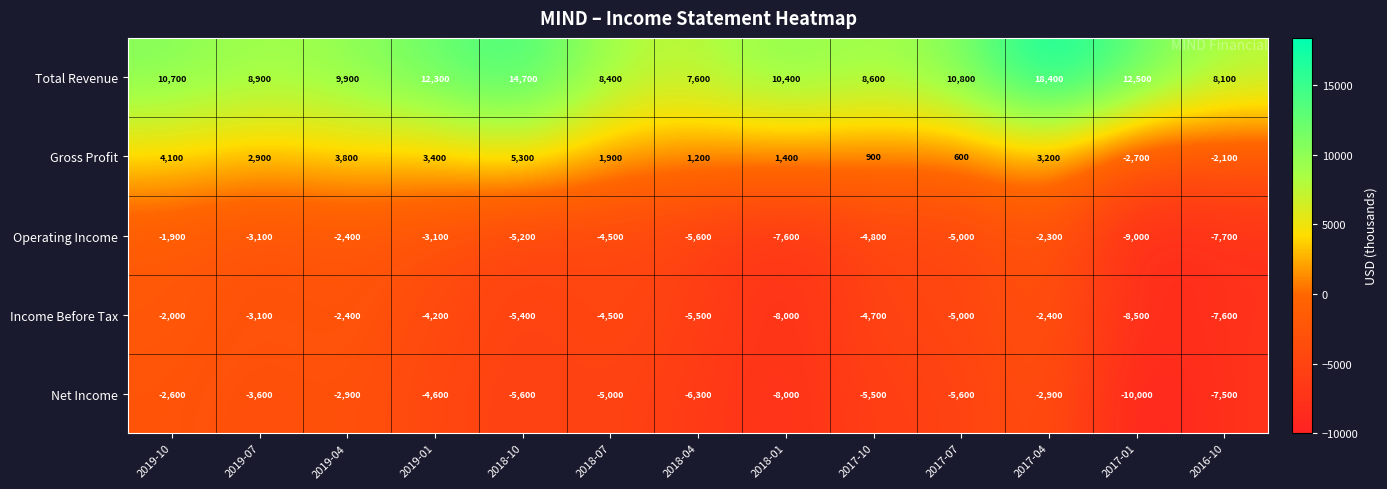

What is the sum of all Total Revenue values?

141300